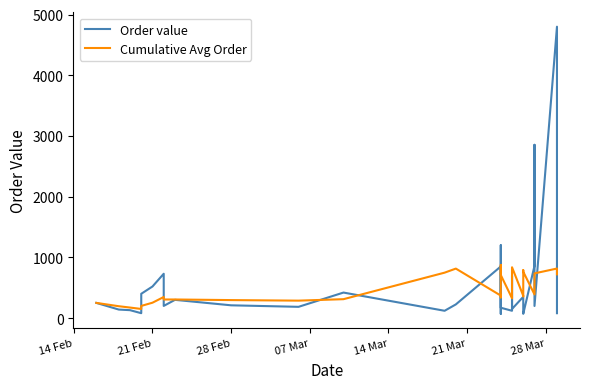

After their last crossing, which series has the higher values: Cumulative Avg Order or Order value?

Cumulative Avg Order